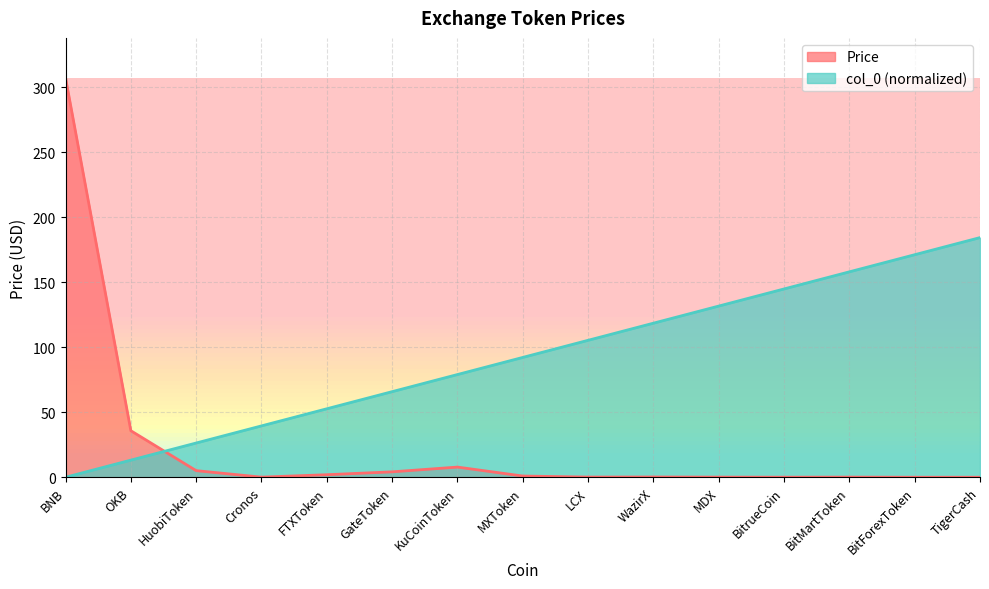

The value of col_0 at MDX is 131.7. True or false?

True